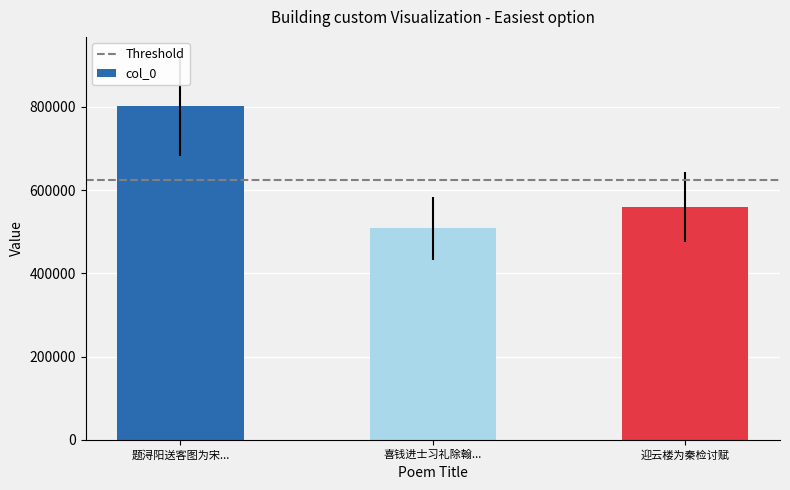

The value at 迎云楼为秦检讨赋 is 980622. True or false?

False